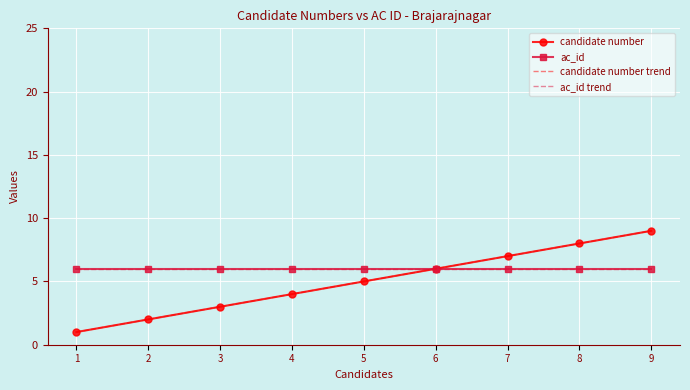

What is the sum of all candidate number trend values?

45.0